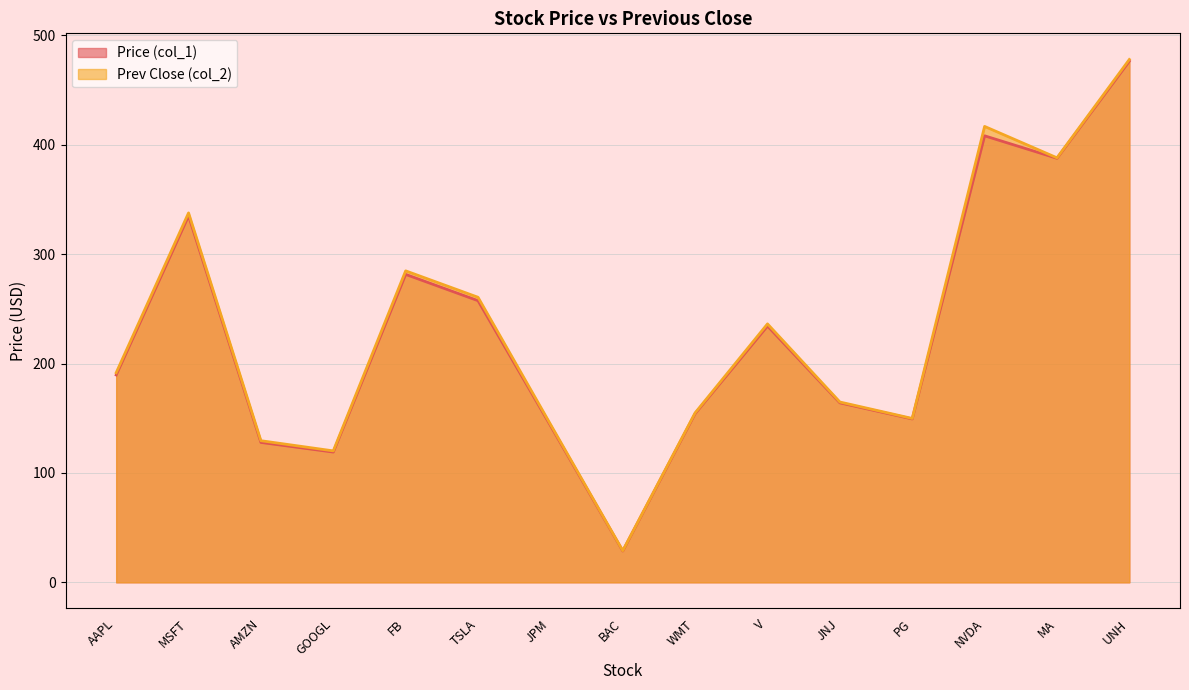

At which category does the chart reach its peak across all series?

UNH